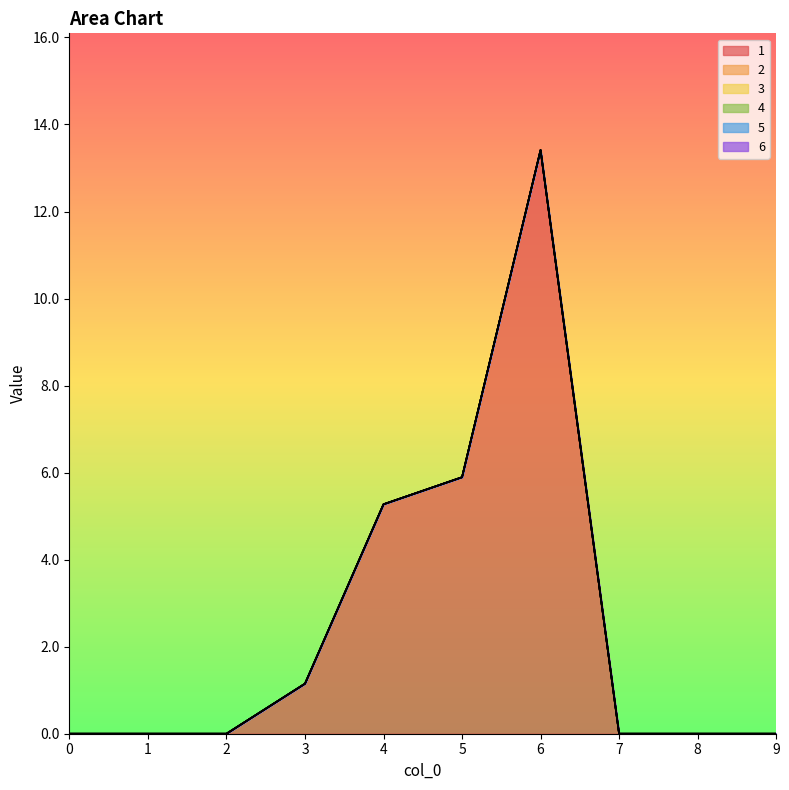

Reading right to left, list all the values displayed in this chart.

1: 0.0	0.0	0.0	13.4	5.9	5.3	1.1	0.0	0.0	0.0
2: 0.0	0.0	0.0	0.0	0.0	0.0	0.0	0.0	0.0	0.0
3: 0.0	0.0	0.0	0.0	0.0	0.0	0.0	0.0	0.0	0.0
4: 0.0	0.0	0.0	0.0	0.0	0.0	0.0	0.0	0.0	0.0
5: 0.0	0.0	0.0	0.0	0.0	0.0	0.0	0.0	0.0	0.0
6: 0.0	0.0	0.0	0.0	0.0	0.0	0.0	0.0	0.0	0.0